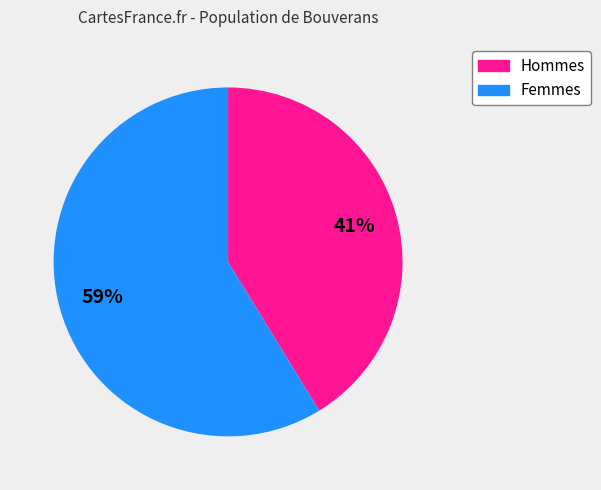

Does any single category account for the majority?

Yes